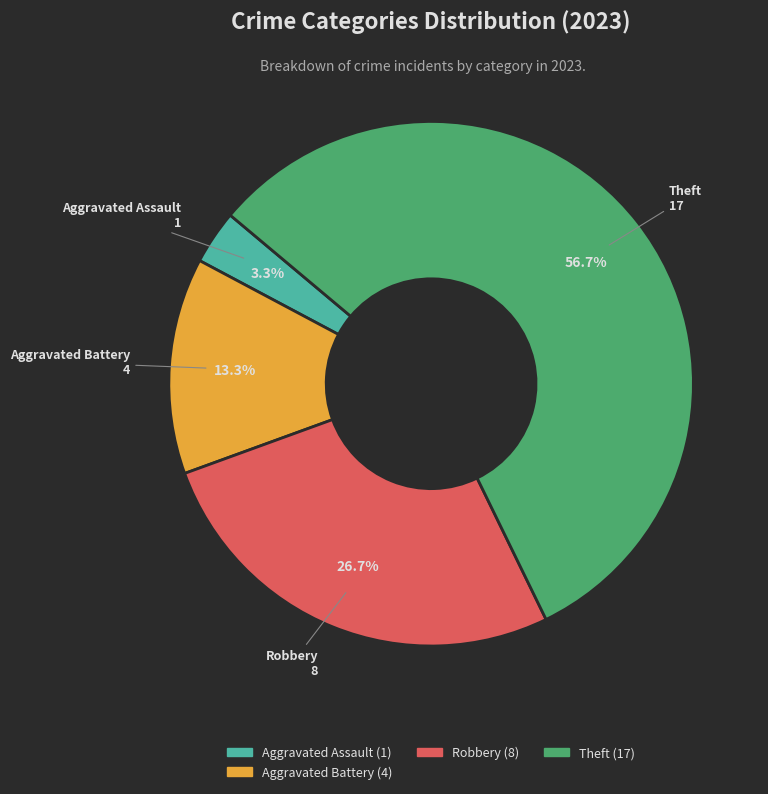

Is there a majority slice in this chart?

Yes